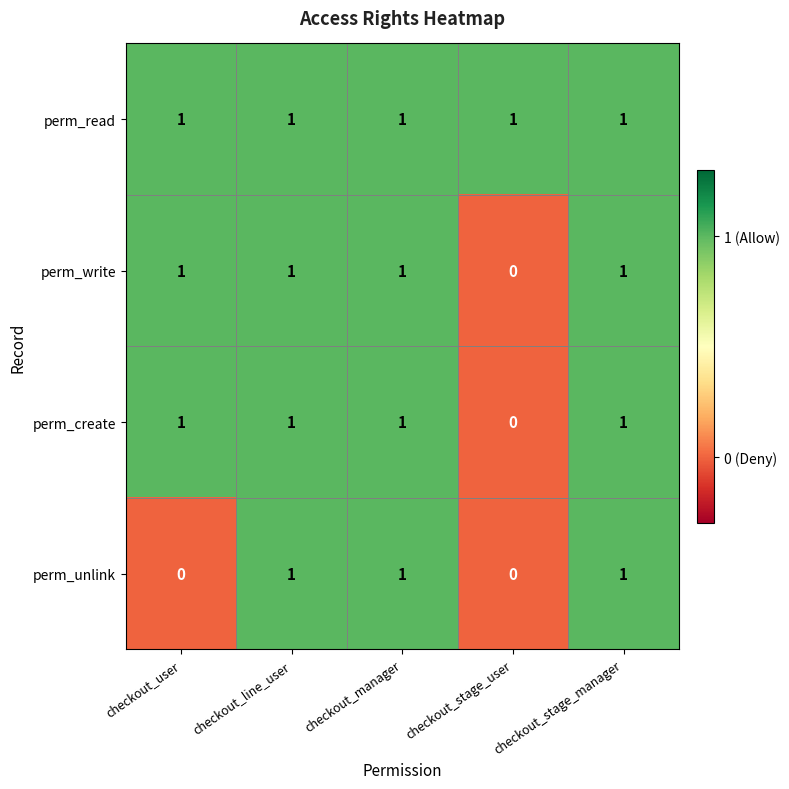

Where is perm_write nearest to the value 0?

checkout_stage_user